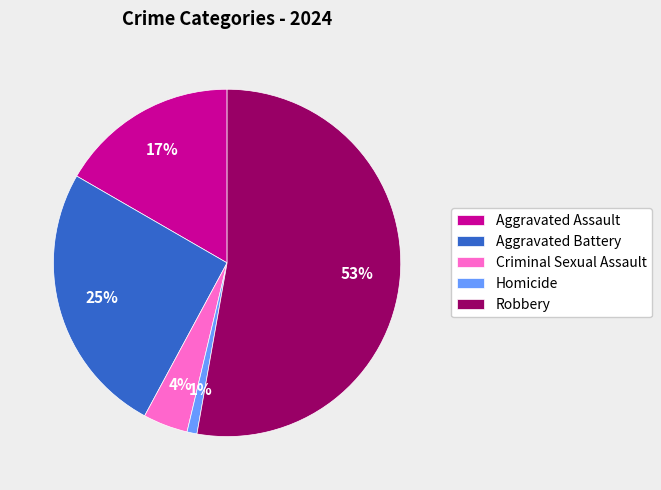

Is the sum of Aggravated Battery and Aggravated Assault greater than half?

No